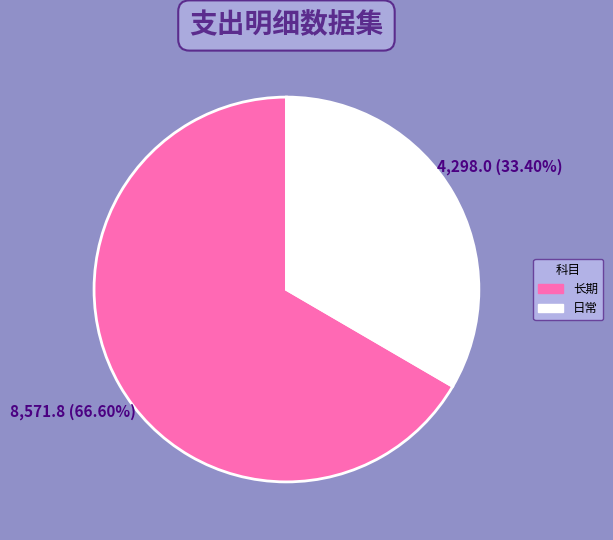

Which slice is the largest?

长期